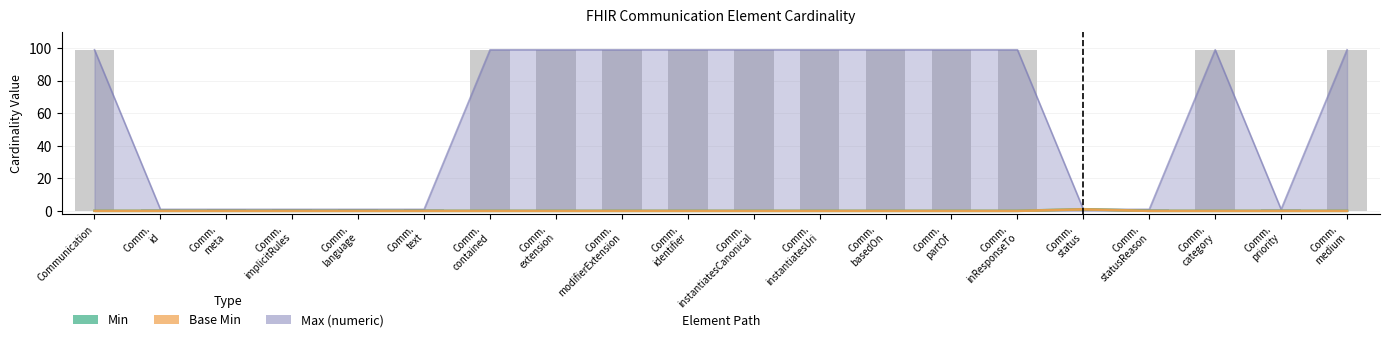

What is the value of the Base Min bar at the 3rd from the left?

0.1